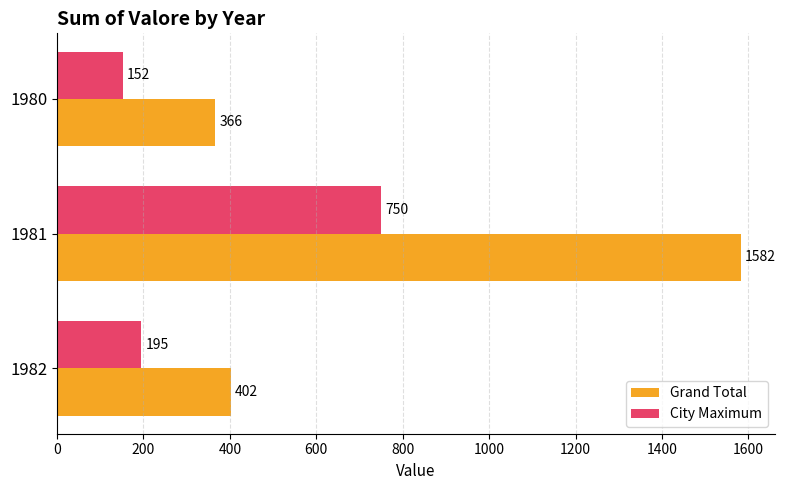

The Grand Total series shows 219 at 1980. True or false?

False